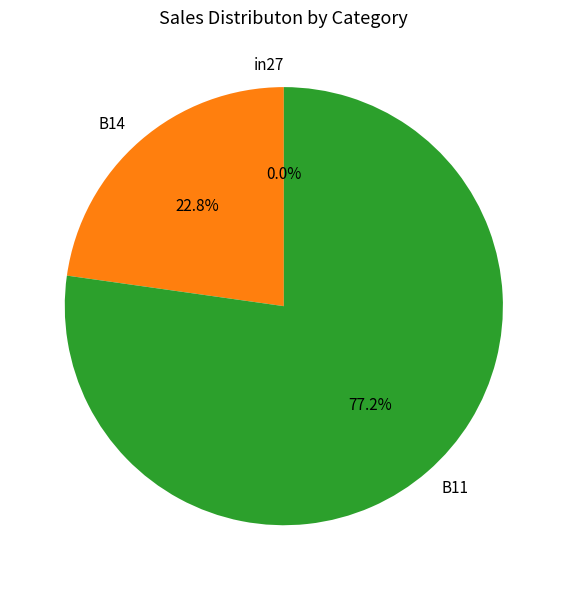

True or false: B11 accounts for 77% of the total.

True